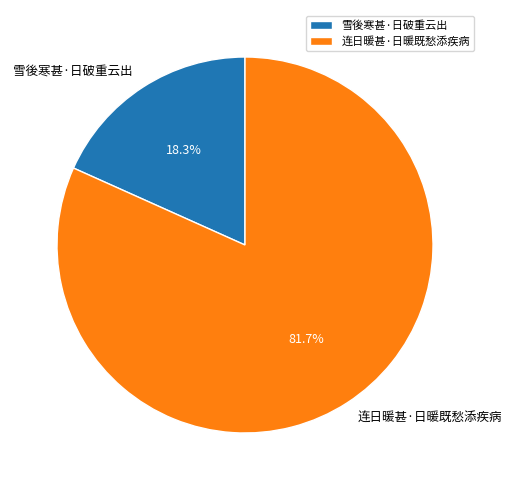

The 雪後寒甚·日破重云出 slice represents 18% of the pie. True or false?

True